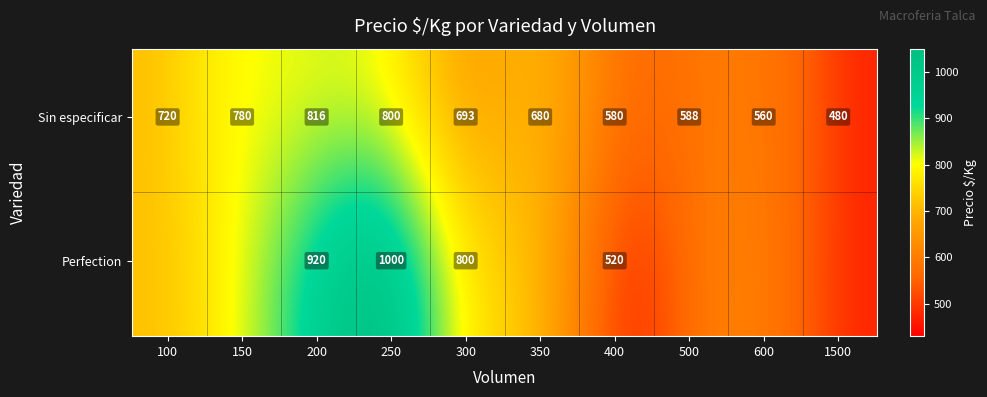

True or false: Sin especificar has a value of 387 at 300.

False